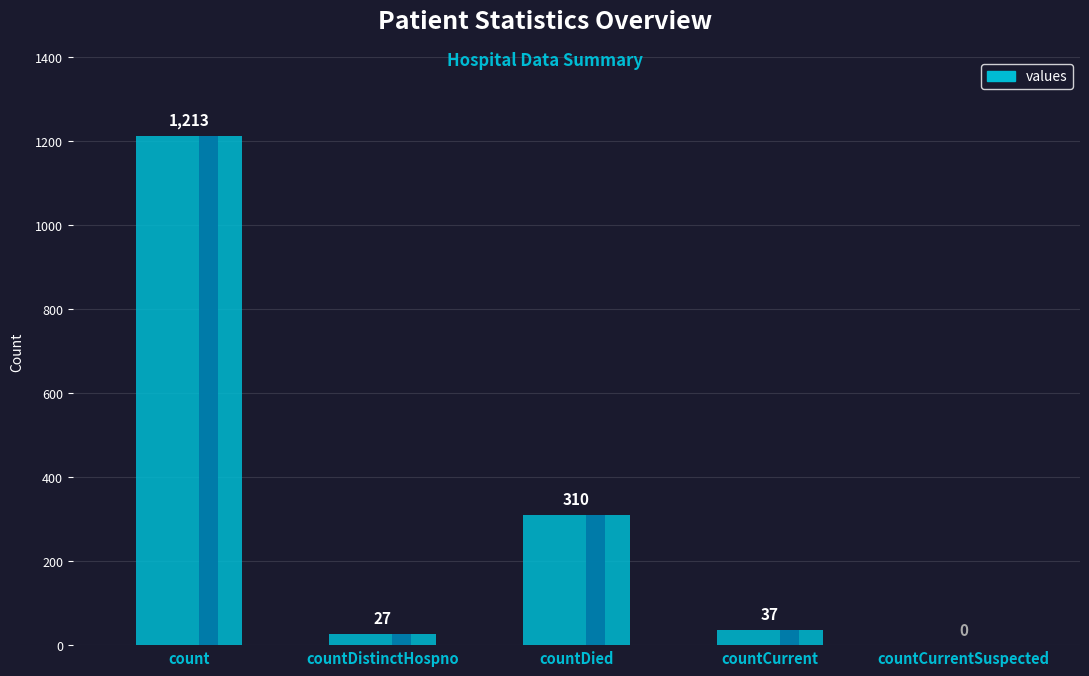

What is the approximate value at count, to the nearest 100?

1200